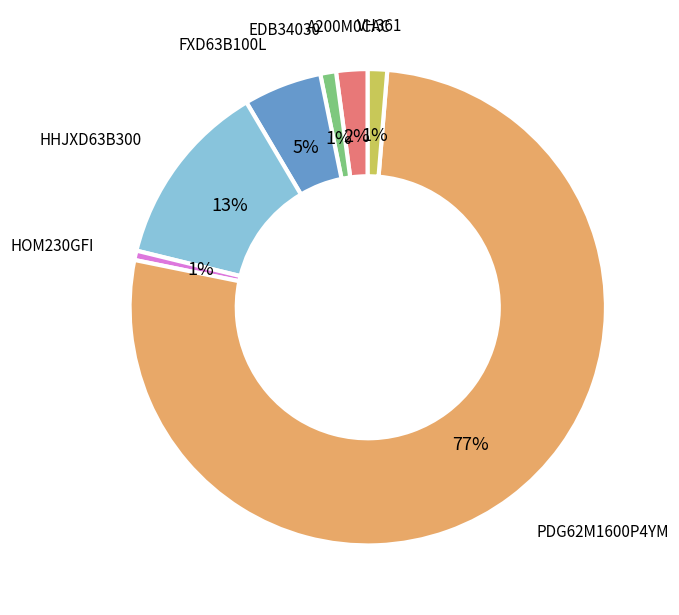

Which category has the biggest portion of the pie?

PDG62M1600P4YM